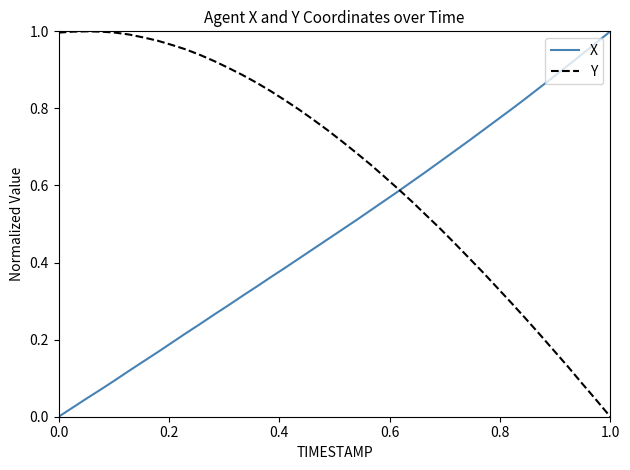

Rank the series by their average value, from lowest to highest.

X, Y